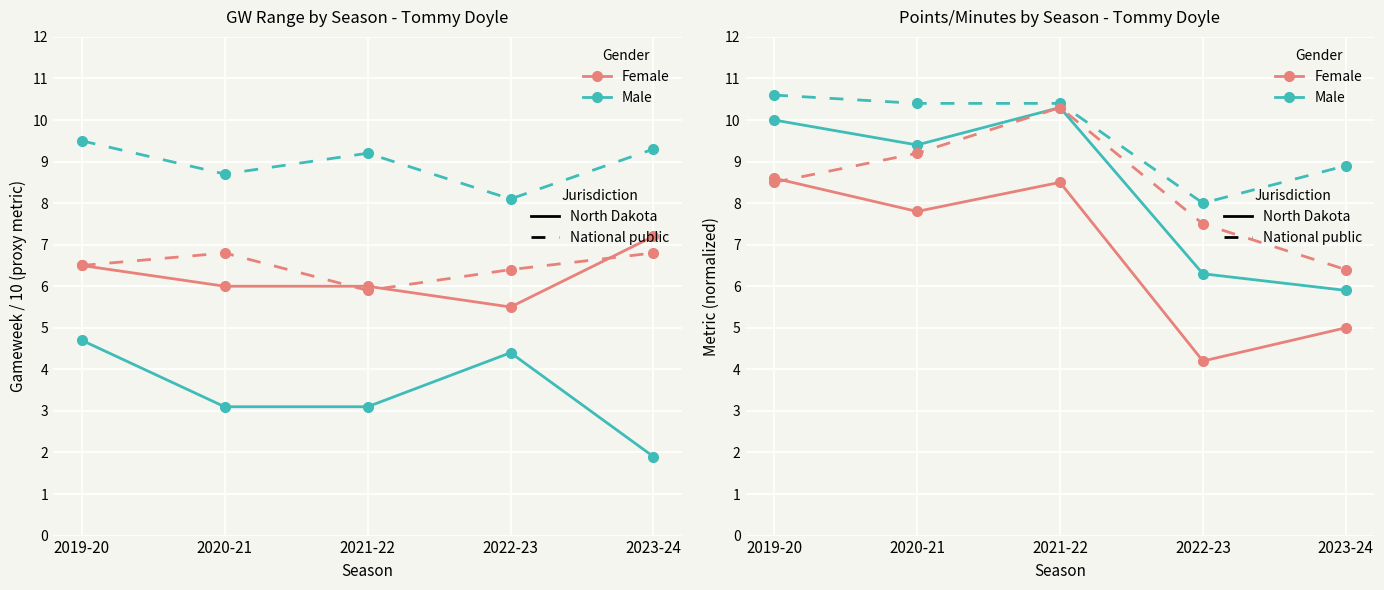

What is the difference between the Female_Natl values at 2021-22 and 2019-20?

1.8